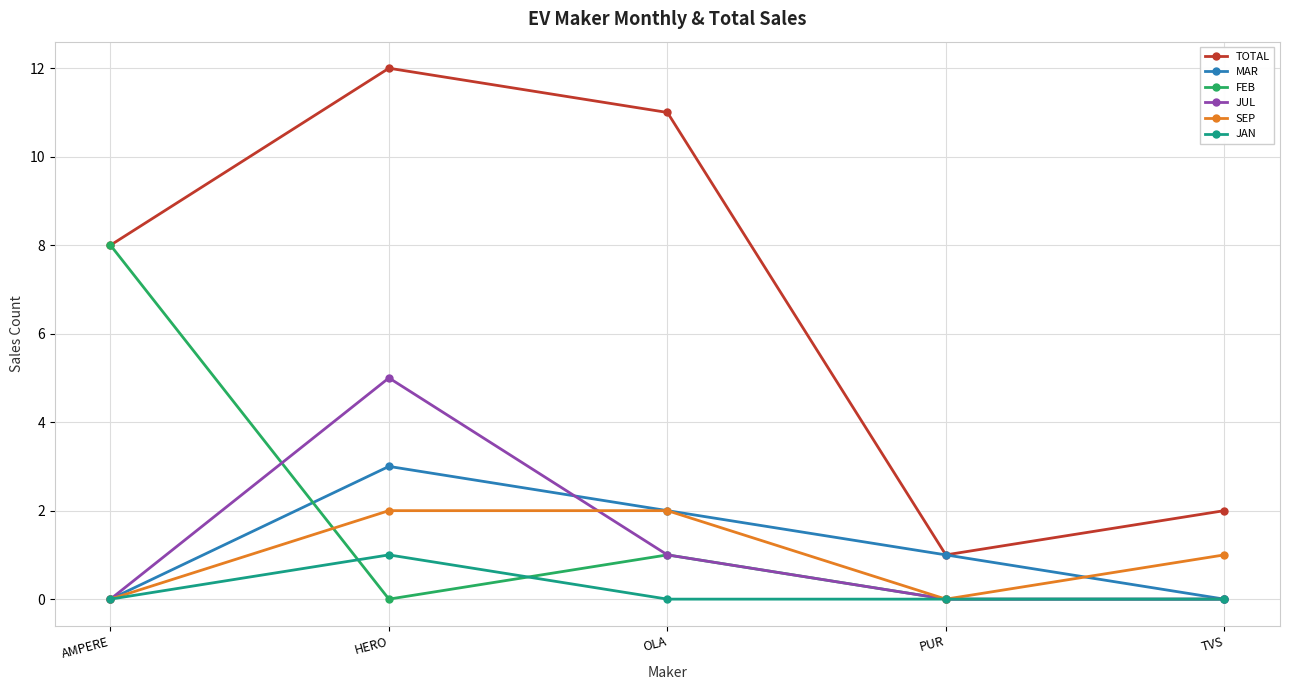

Between HERO and TVS, which series saw the biggest shift?

TOTAL